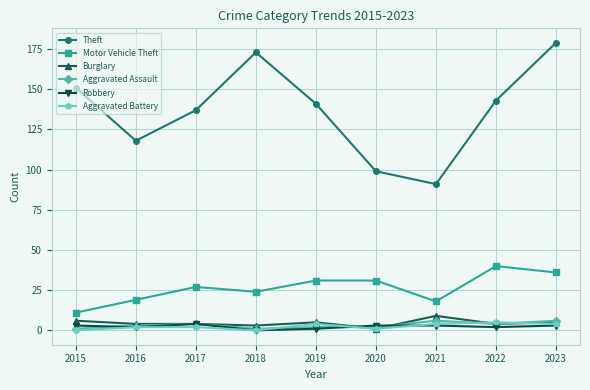

How many categories are shown in the chart?

9